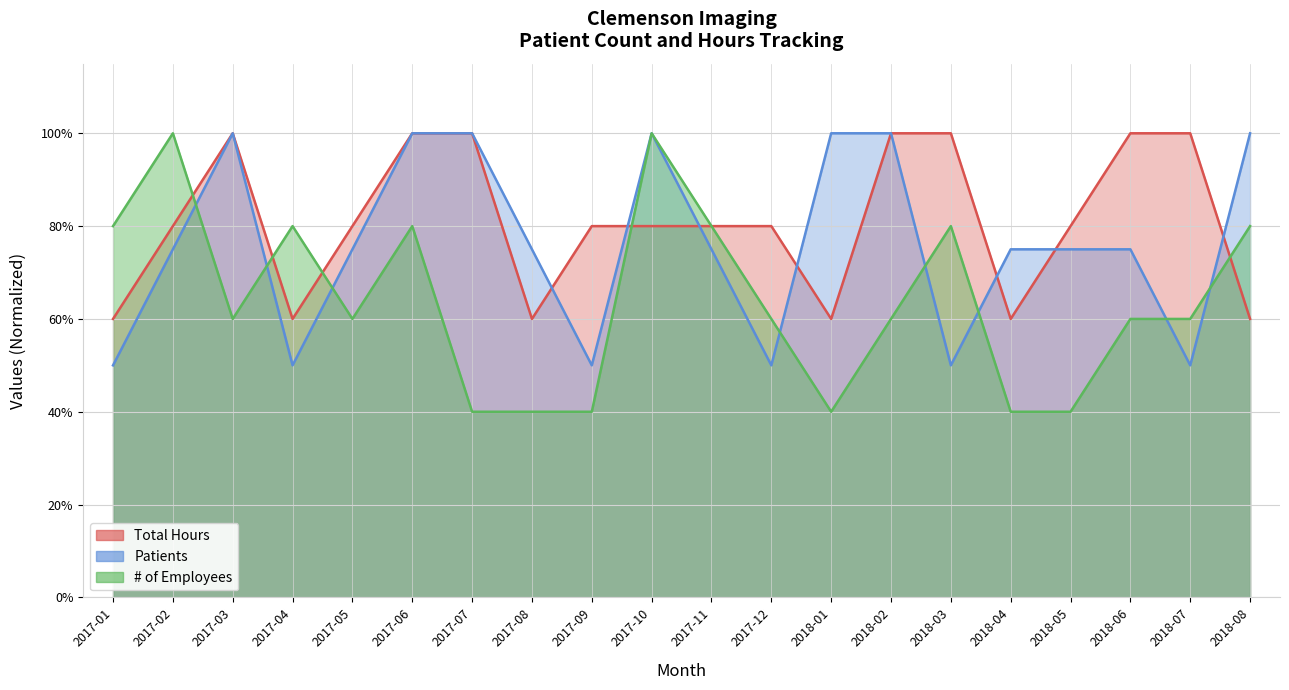

Count the number of categories in the chart.

20